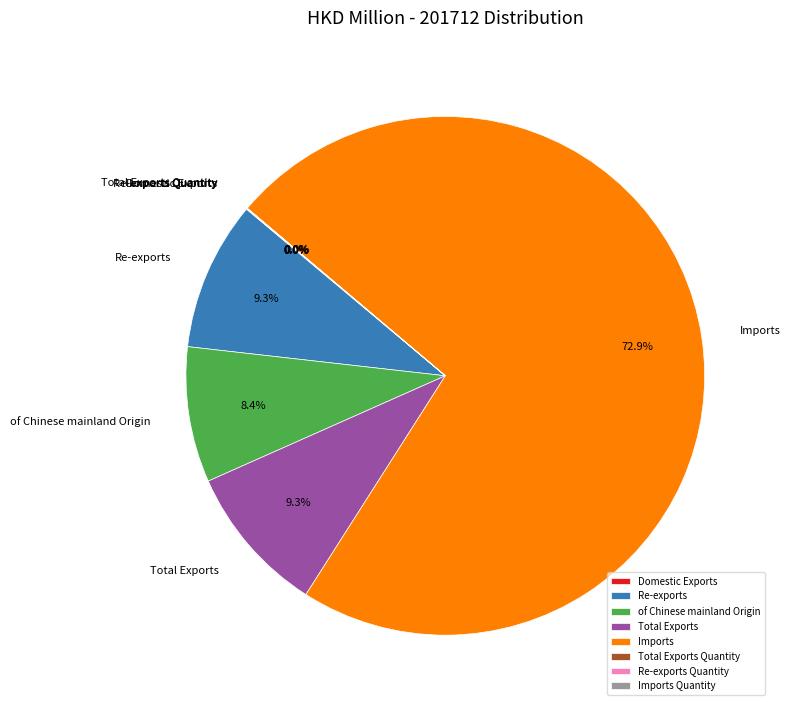

What percentage is the Re-exports slice, to the nearest percent?

9%